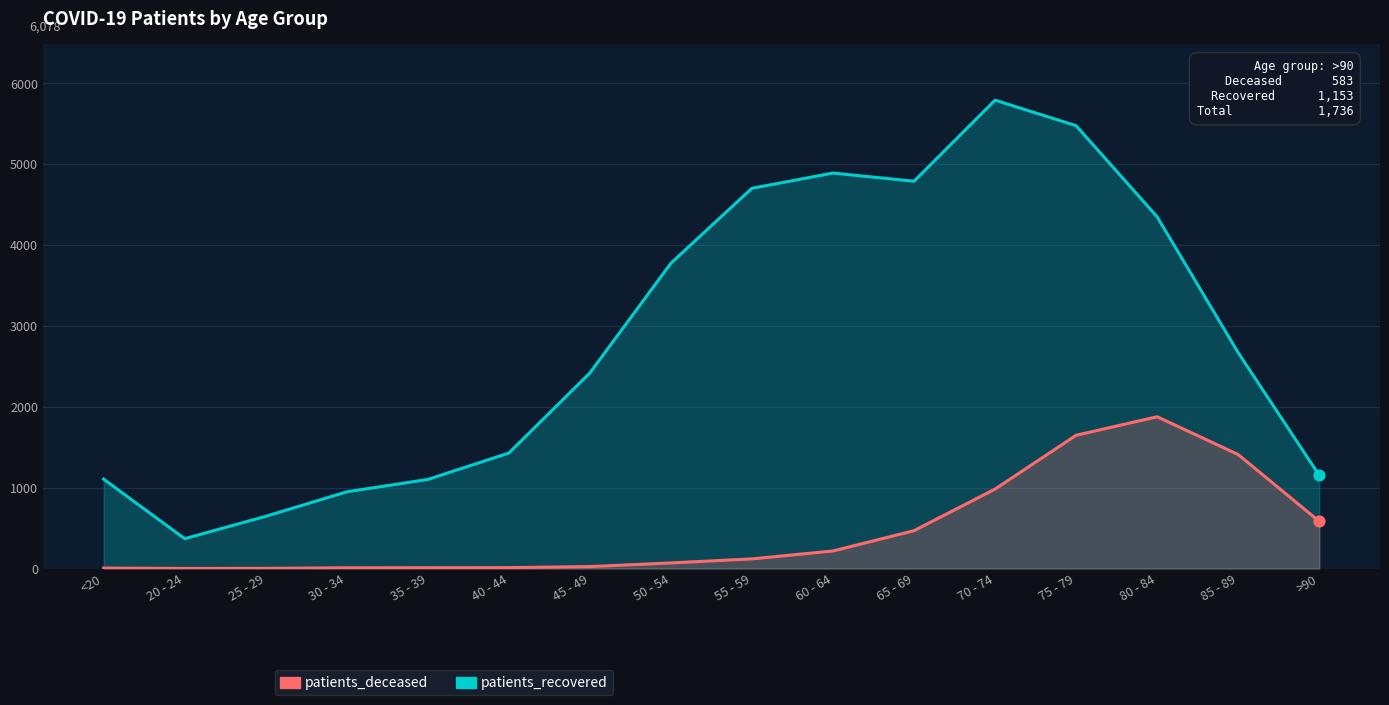

What is the total value across all series at >90?

1736